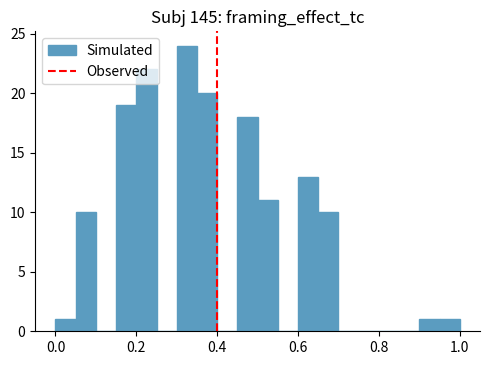

Around what value on the x-axis is the tallest bar? Give the approximate position of its centre, as read against the axis.

0.32